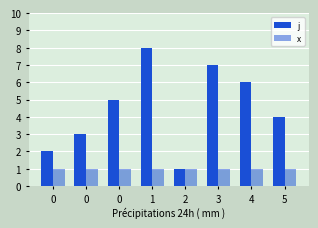

Reading left to right, list all the values displayed in this chart.

j: 0=2	0=3	0=5	1=8	2=1	3=7	4=6	5=4
x: 0=1	0=1	0=1	1=1	2=1	3=1	4=1	5=1